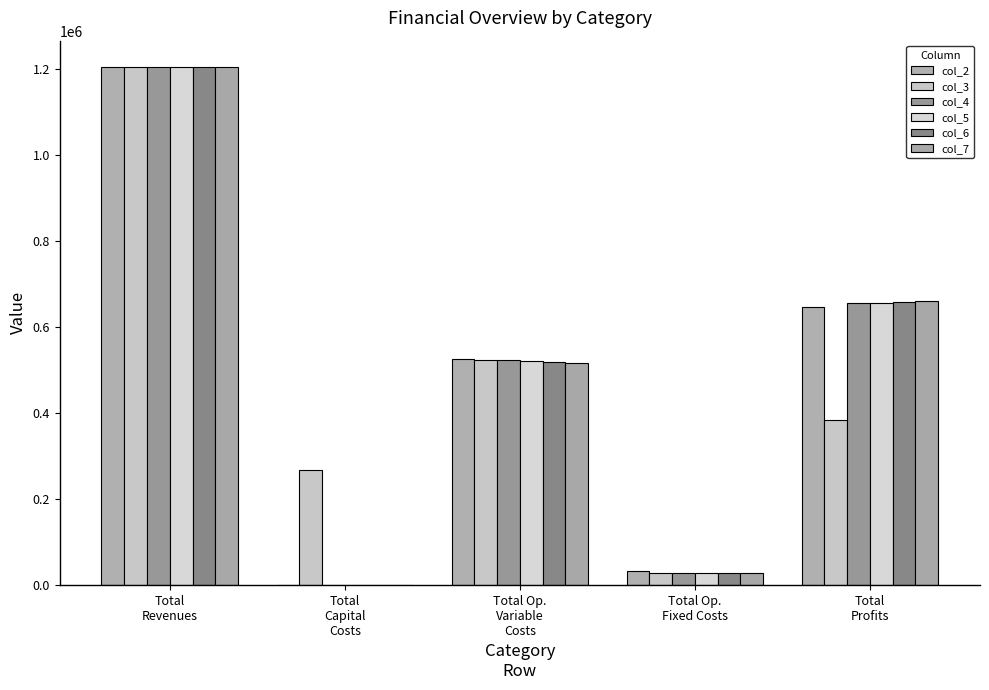

Reading right to left, list all the values displayed in this chart.

col_2: Total
Profits=646425.5	Total Op.
Fixed Costs=33627.6	Total Op.
Variable
Costs=526704.7	Total
Capital
Costs=0.0	Total
Revenues=1206757.9
col_3: Total
Profits=384821.8	Total Op.
Fixed Costs=28247.2	Total Op.
Variable
Costs=524888.9	Total
Capital
Costs=268800.0	Total
Revenues=1206757.9
col_4: Total
Profits=655440.1	Total Op.
Fixed Costs=28247.2	Total Op.
Variable
Costs=523070.6	Total
Capital
Costs=0.0	Total
Revenues=1206757.9
col_5: Total
Profits=657260.9	Total Op.
Fixed Costs=28247.2	Total Op.
Variable
Costs=521249.8	Total
Capital
Costs=0.0	Total
Revenues=1206757.9
col_6: Total
Profits=659084.3	Total Op.
Fixed Costs=28247.2	Total Op.
Variable
Costs=519426.4	Total
Capital
Costs=0.0	Total
Revenues=1206757.9
col_7: Total
Profits=660910.2	Total Op.
Fixed Costs=28247.2	Total Op.
Variable
Costs=517600.5	Total
Capital
Costs=0.0	Total
Revenues=1206757.9